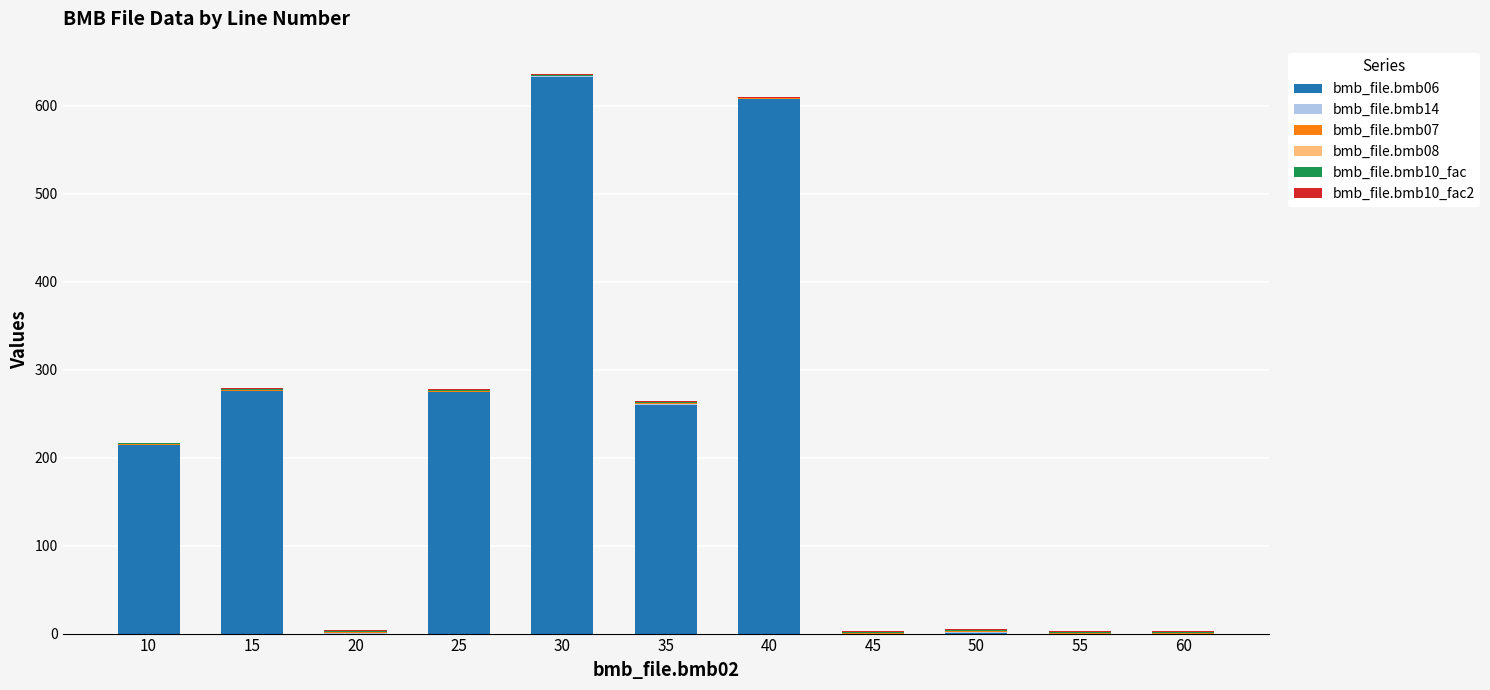

The bmb_file.bmb06 series shows 632.0 at 30. True or false?

True